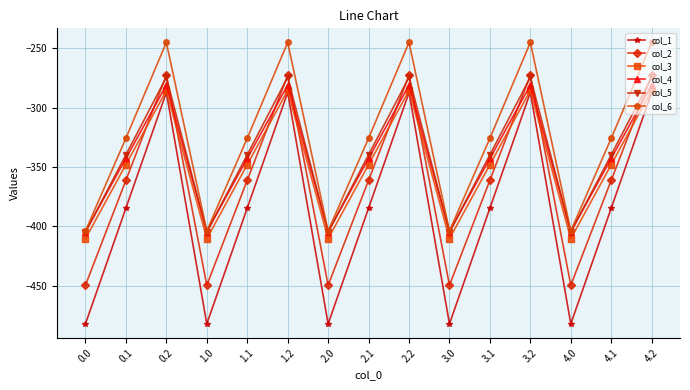

Which series has the largest range (max minus min)?

col_1